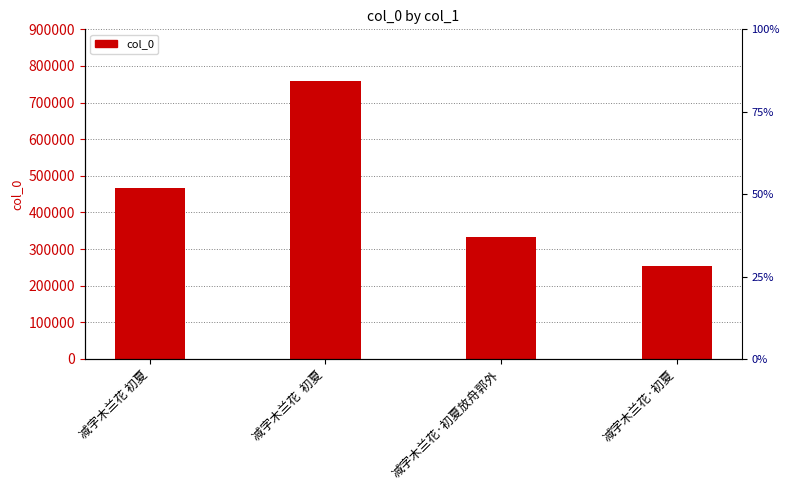

List the labels in order of value, smallest first.

减字木兰花·初夏, 减字木兰花·初夏放舟郭外, 减字木兰花 初夏, 减字木兰花  初夏